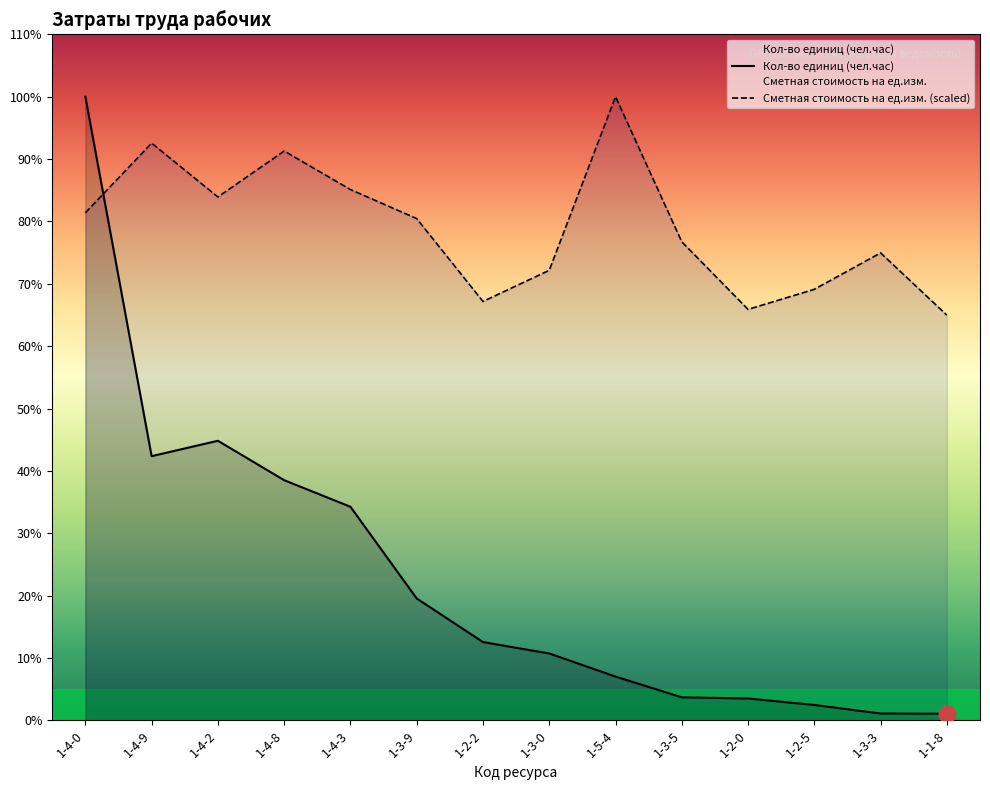

The Кол-во единиц (чел.час) series shows 820.3 at 1-2-2. True or false?

True